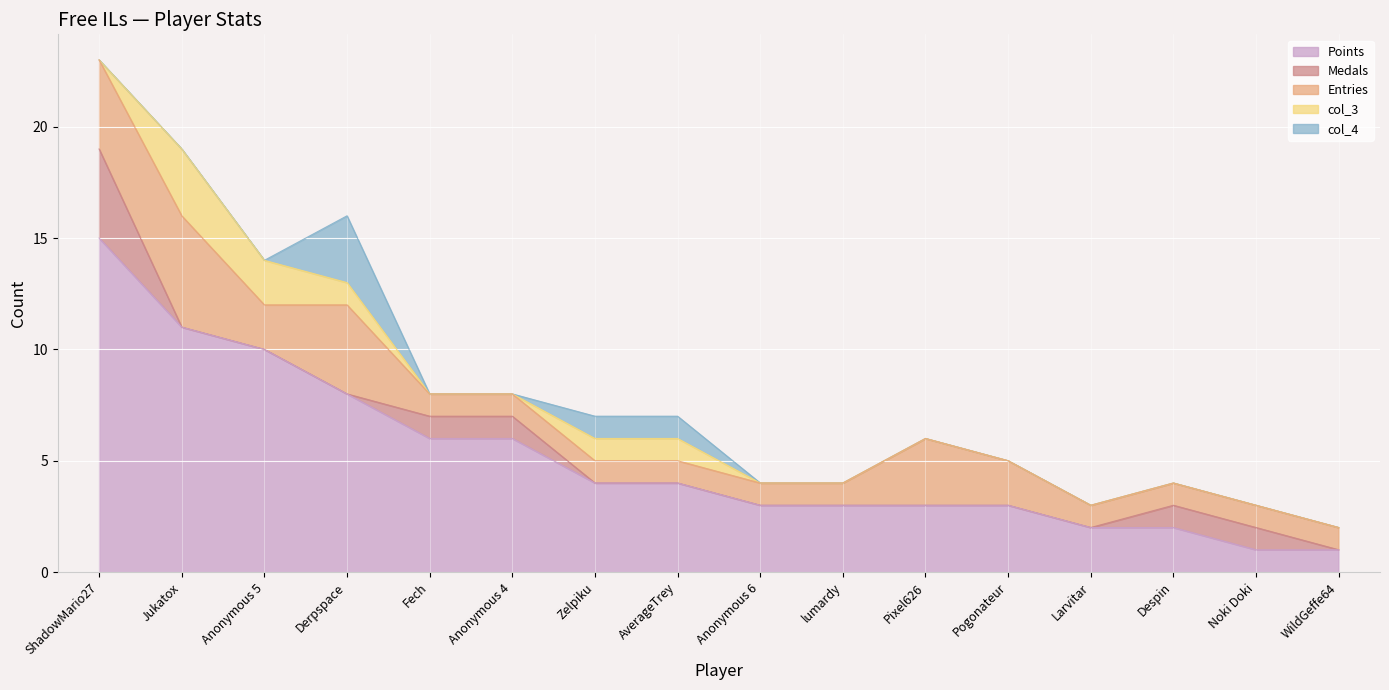

Is the value of Medals at Anonymous 5 greater than the value of col_4 at Pixel626?

No